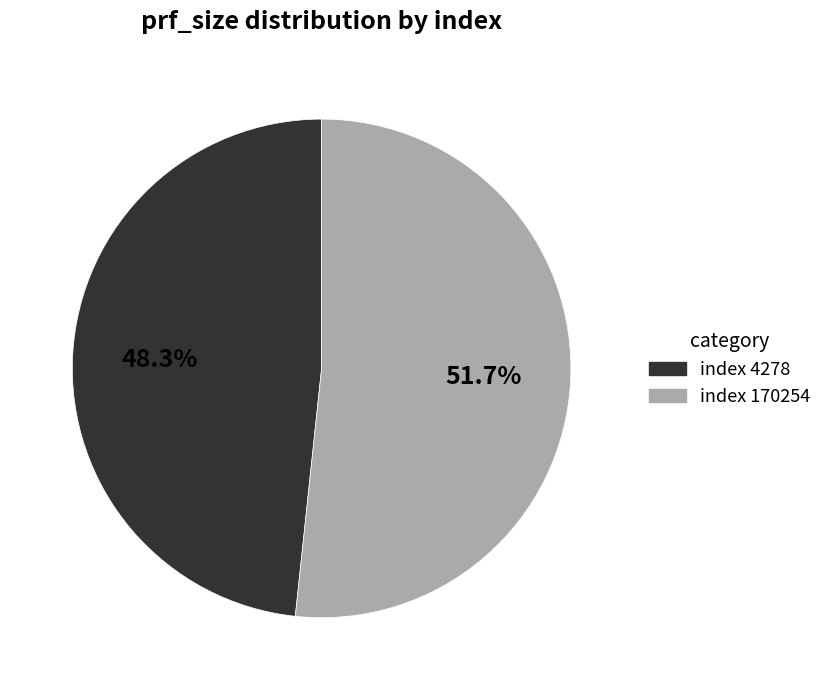

Is there a majority slice in this chart?

Yes